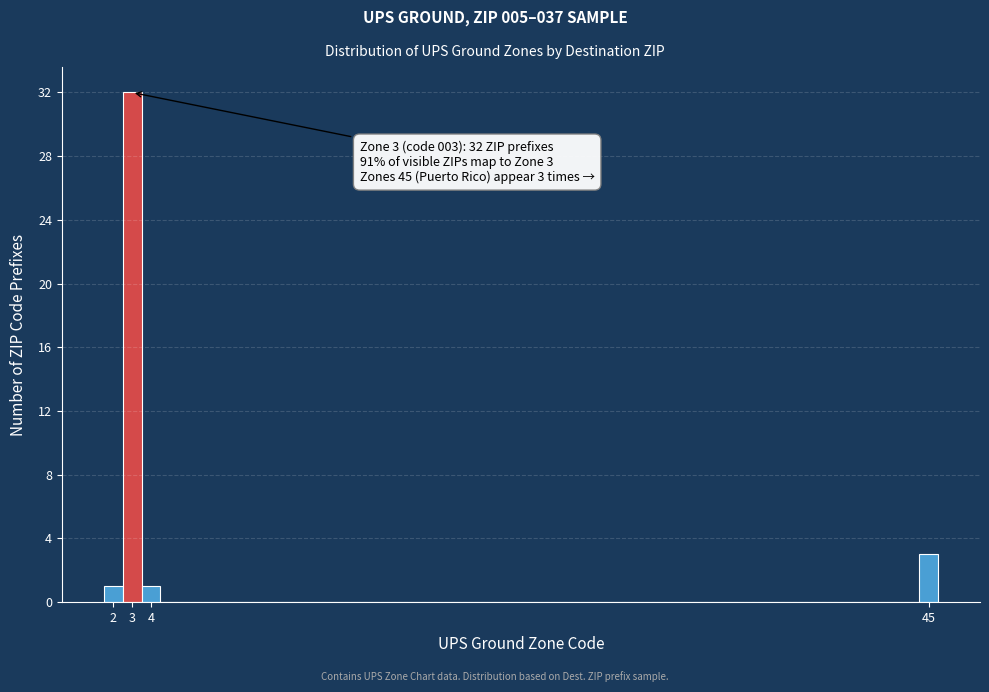

Which range on the x-axis has the tallest bar?

2.5 to 3.5